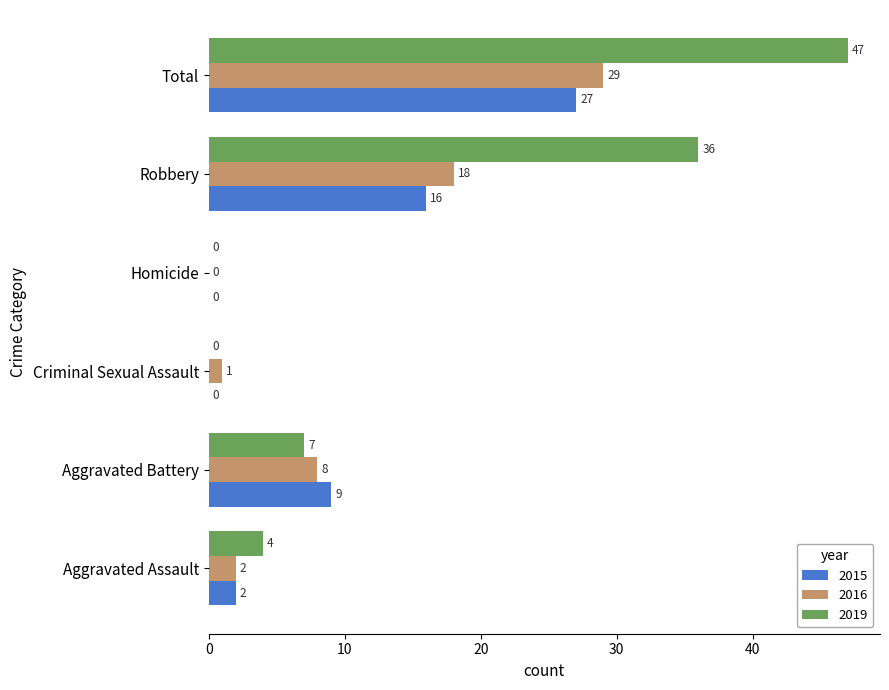

How many positive values does the 2015 series have?

4